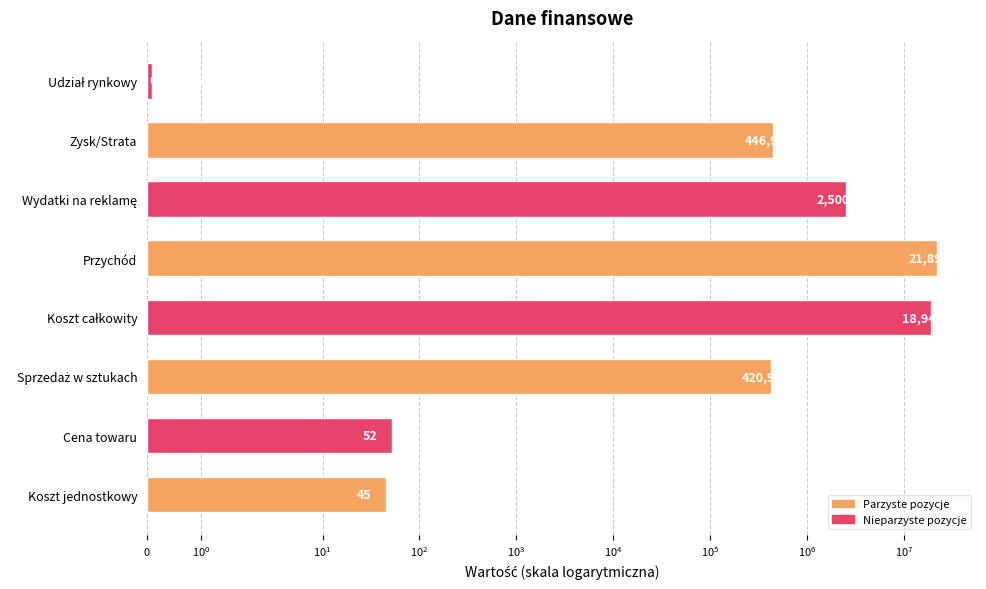

What is the minimum value shown in the chart?

0.1